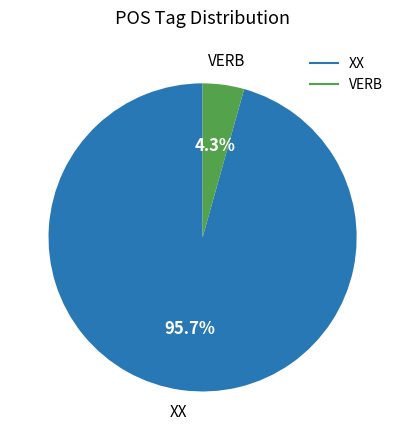

What is the total percentage of XX and VERB?

100.0%